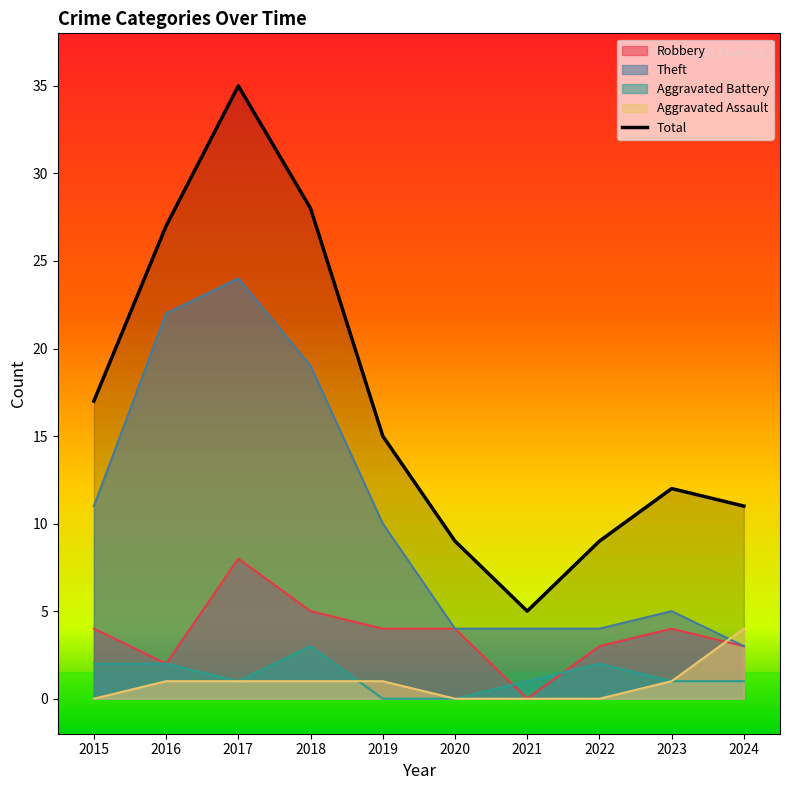

Which has a higher value, 2023 or 2022?

2023